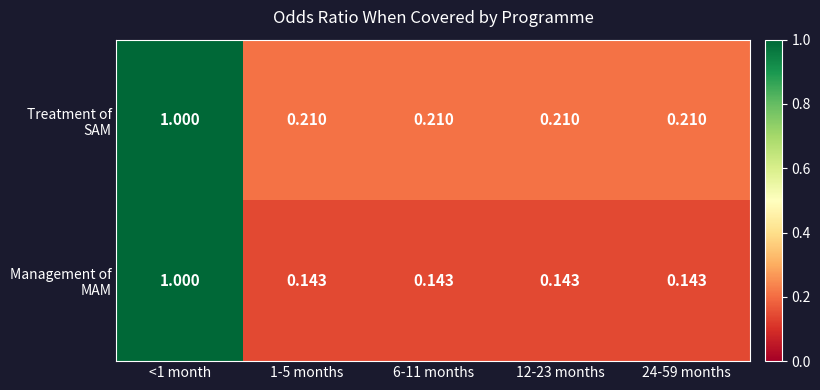

List the series in order of their overall mean, highest first.

Treatment of SAM, Management of MAM